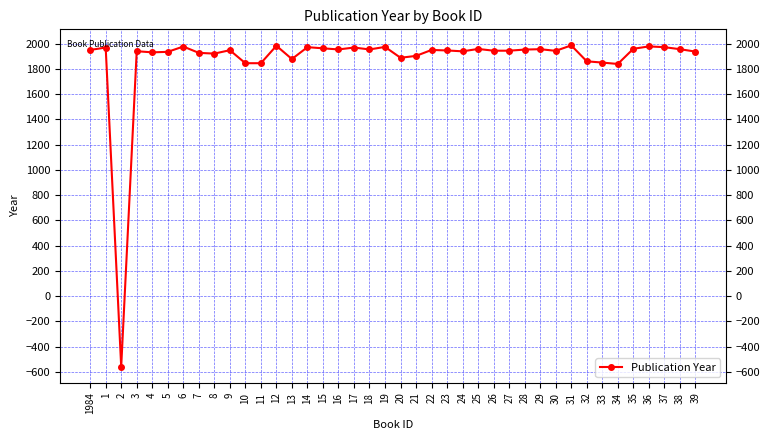

What is the difference between the maximum and minimum values?

2545